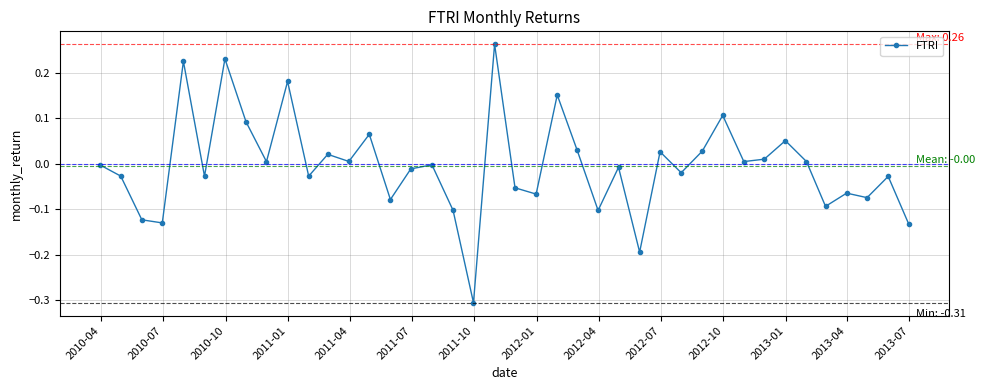

True or false: the data has more than 1 interior local peaks.

True